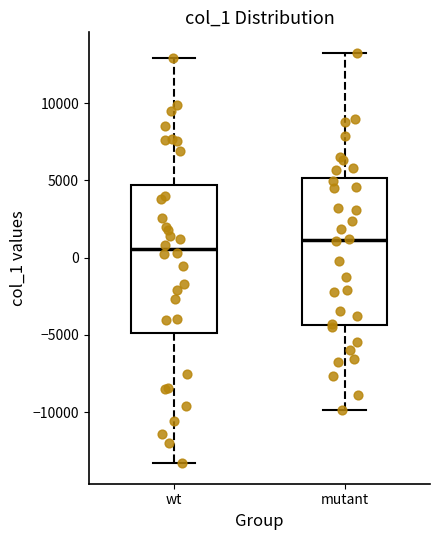

Which box's median line is the lowest?

wt